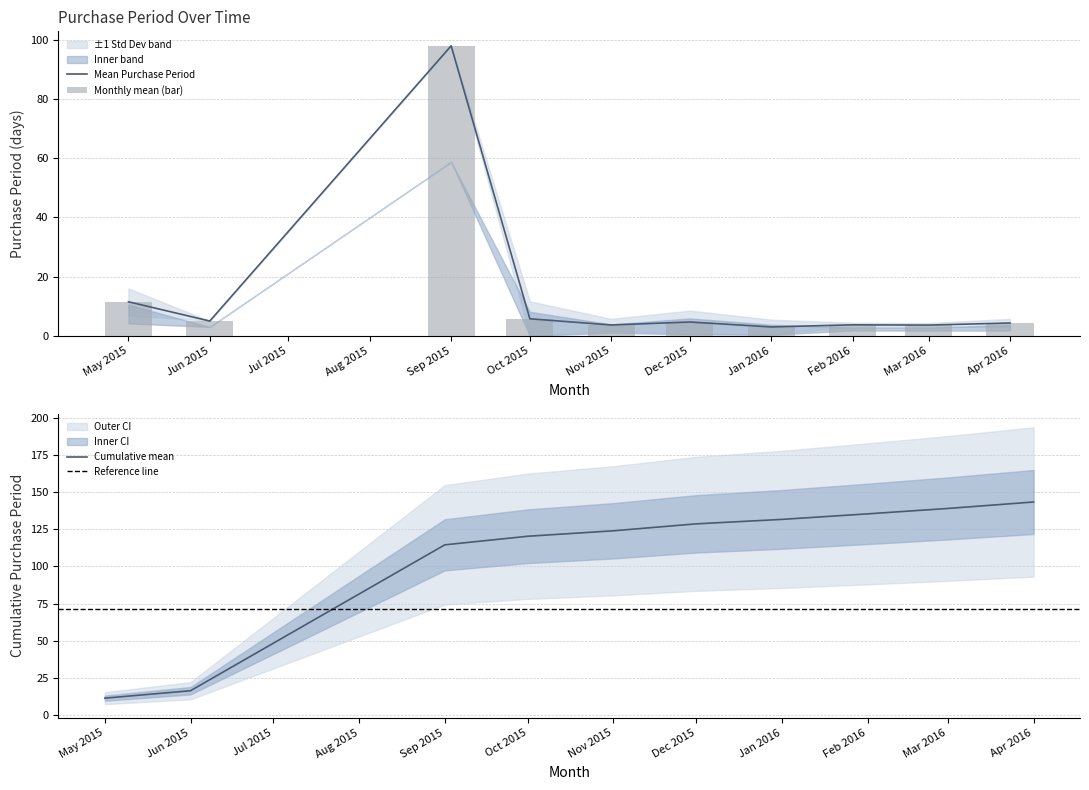

Is it true that Mean Purchase Period equals 3.7 at Feb 2016?

True